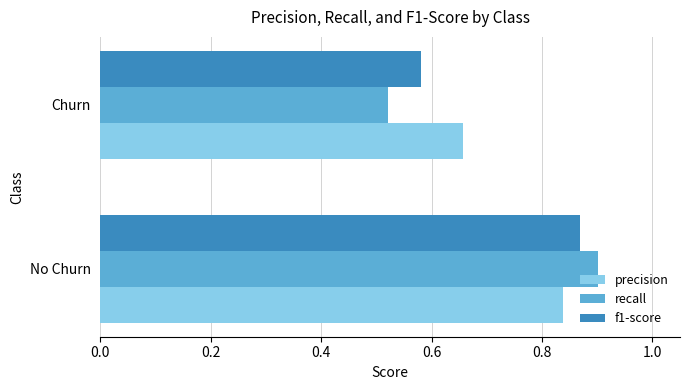

List the series in order of their overall mean, lowest first.

recall, f1-score, precision